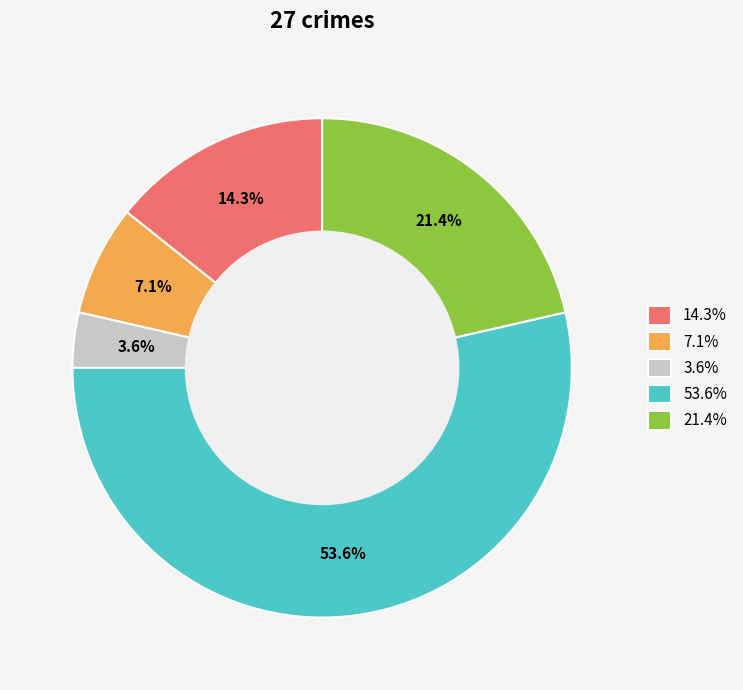

Approximately how many times larger is the value at 7.1% compared to 21.4%?

0.3